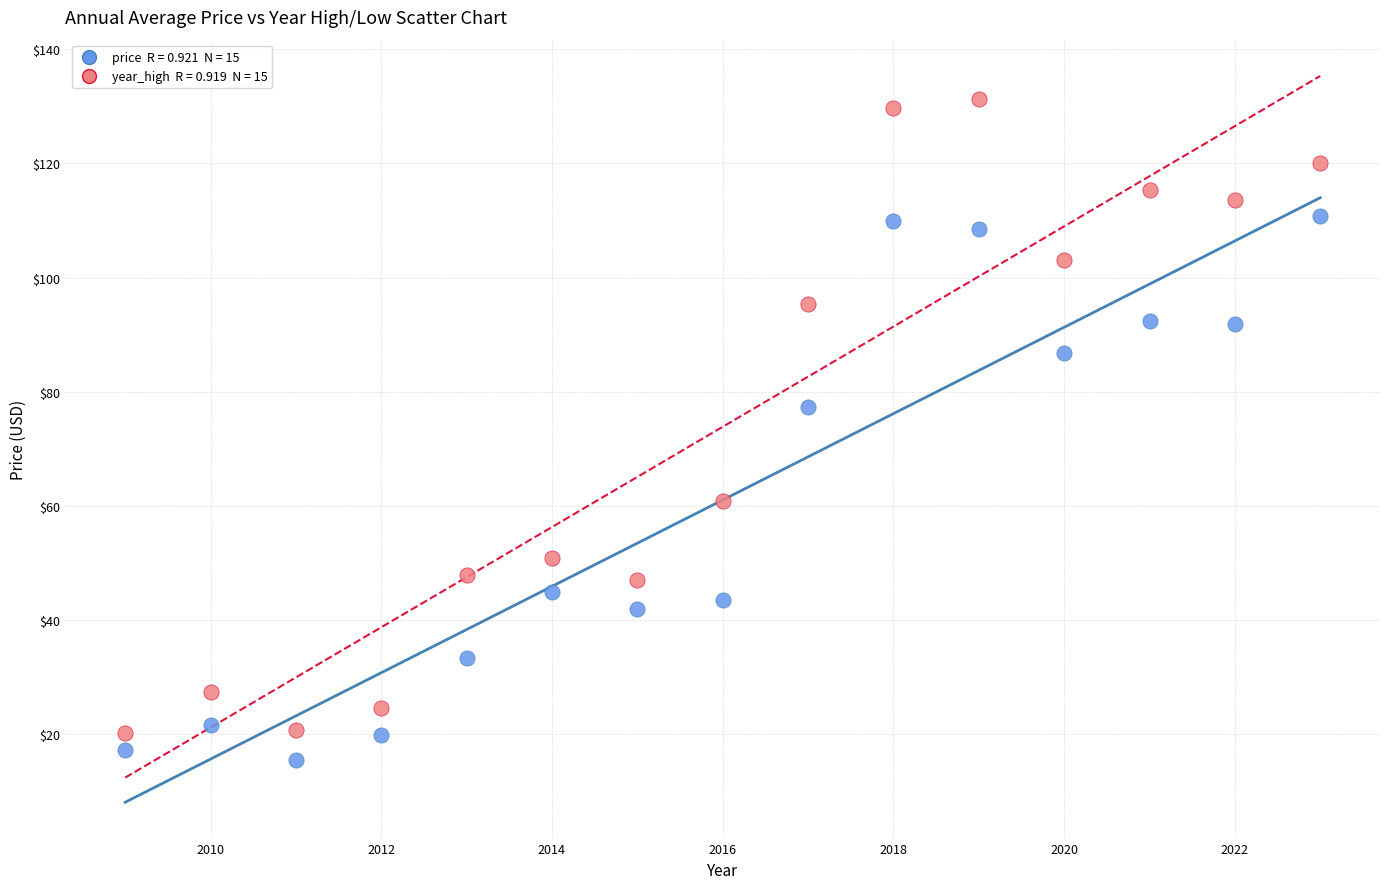

Across all series, what Y value is closest to 73?

77.4